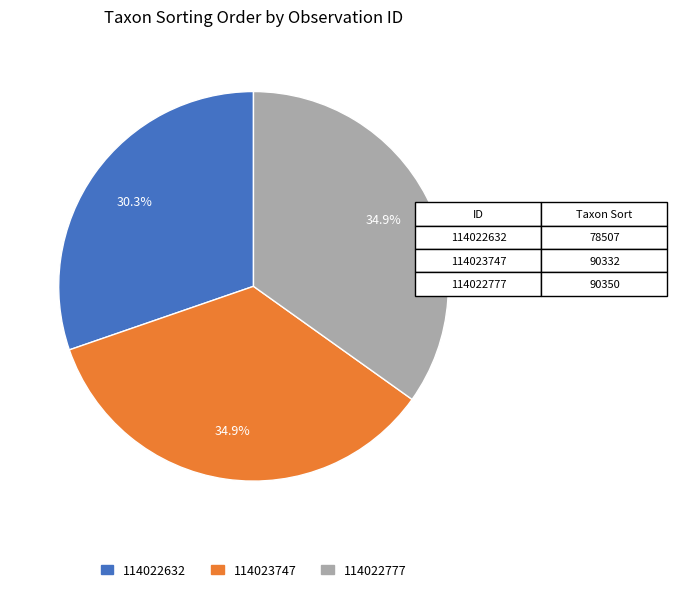

Count the number of slices in the pie.

3